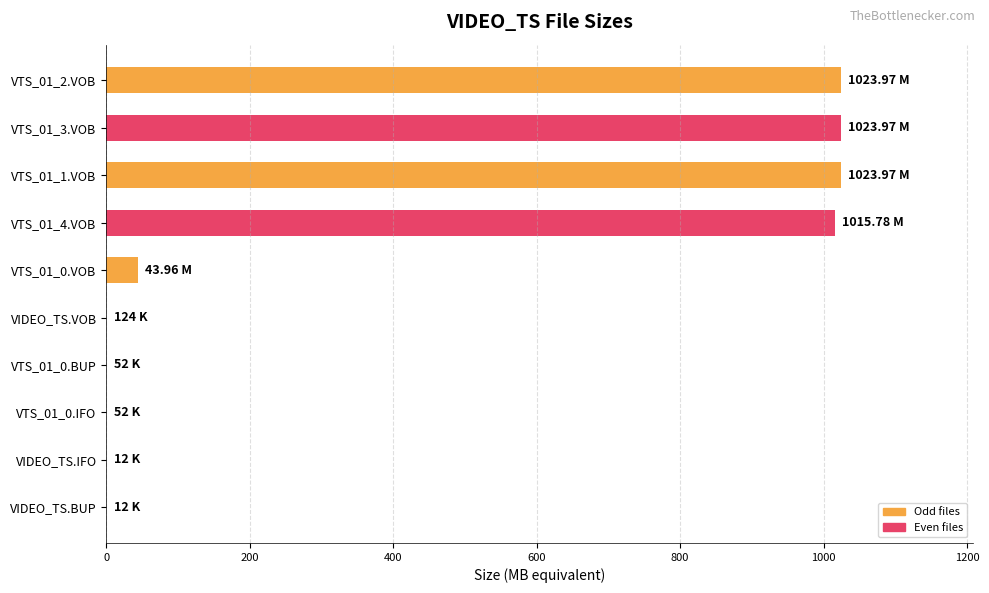

What is the sum of the values at VTS_01_1.VOB and VTS_01_2.VOB?

2047.9